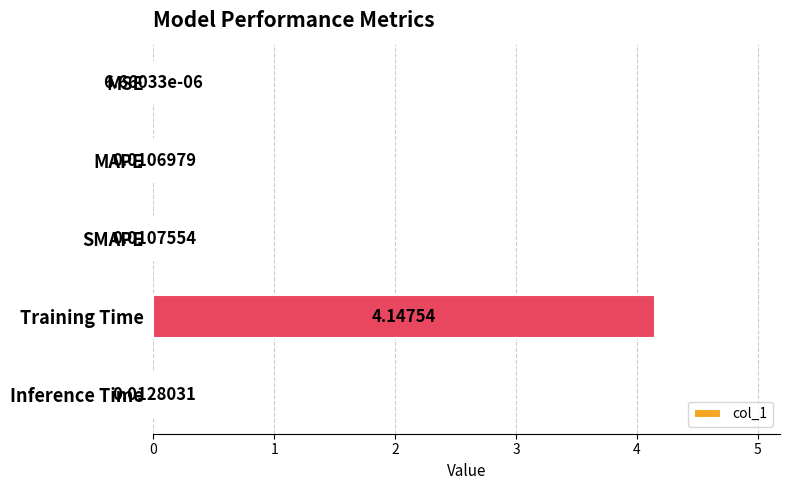

Which label corresponds to the largest value in the chart?

Training Time